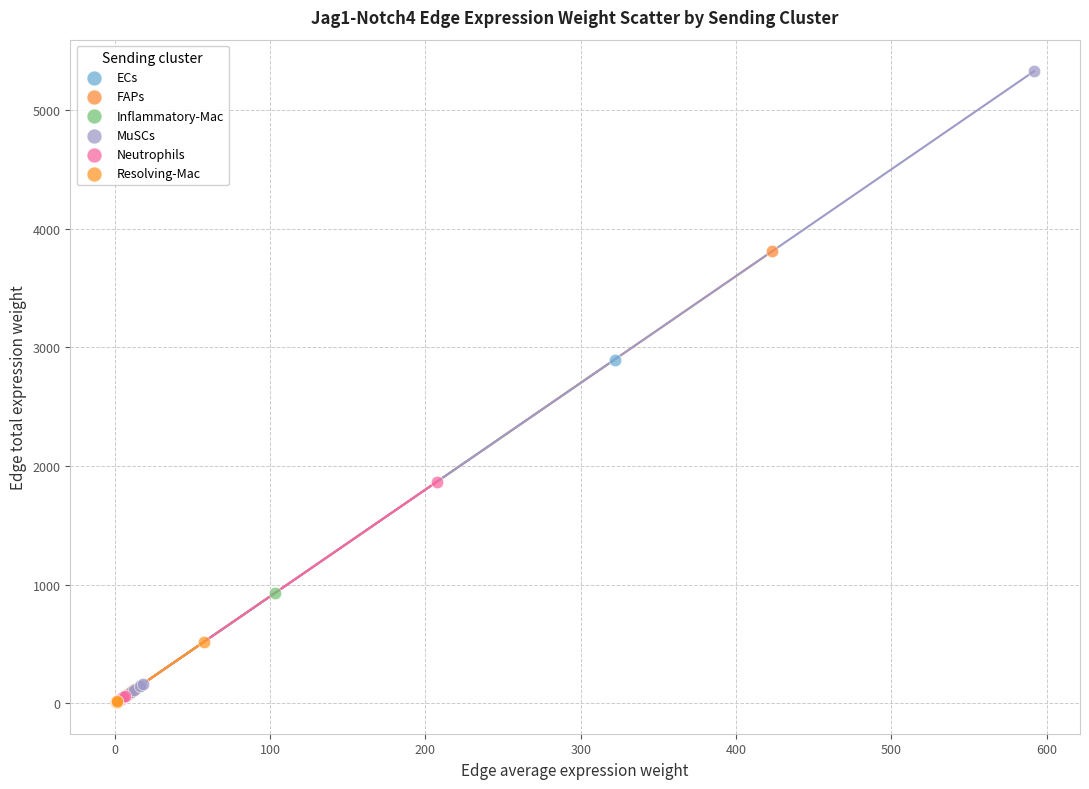

Which series reaches the maximum Y coordinate?

MuSCs